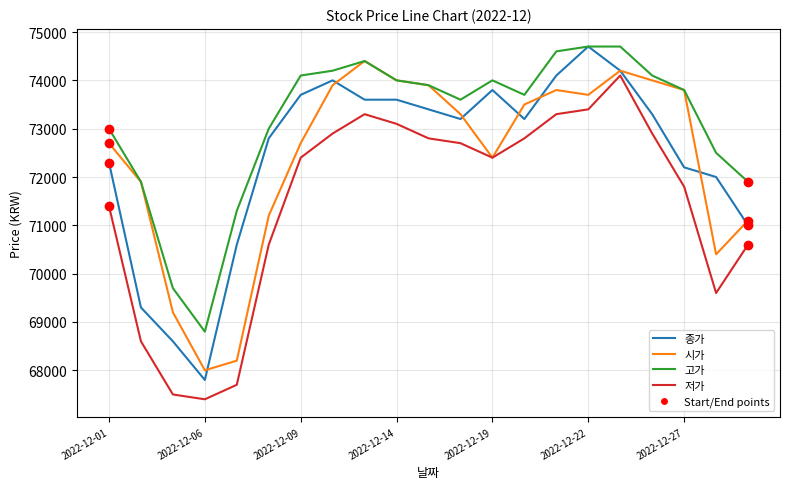

Which series has the largest total across all categories?

고가